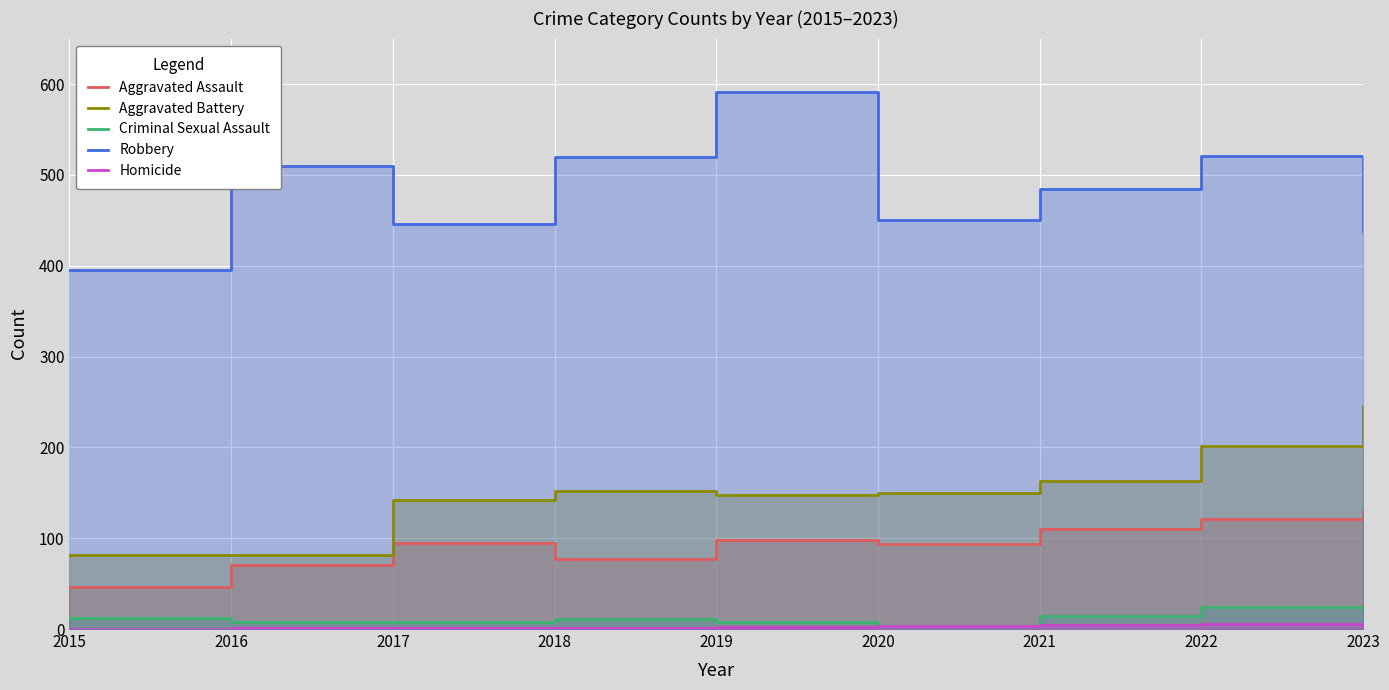

The value of Robbery at 2016 is 764. True or false?

False